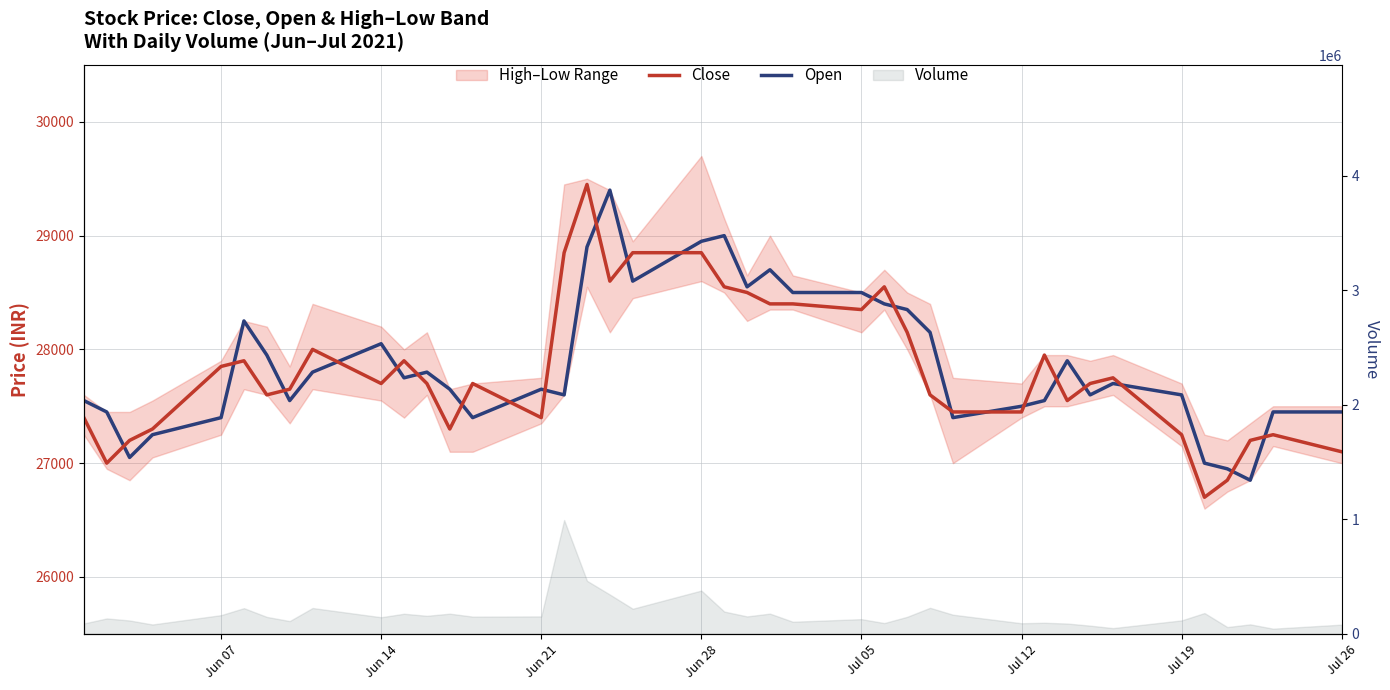

How many times do Open and Close cross each other?

22